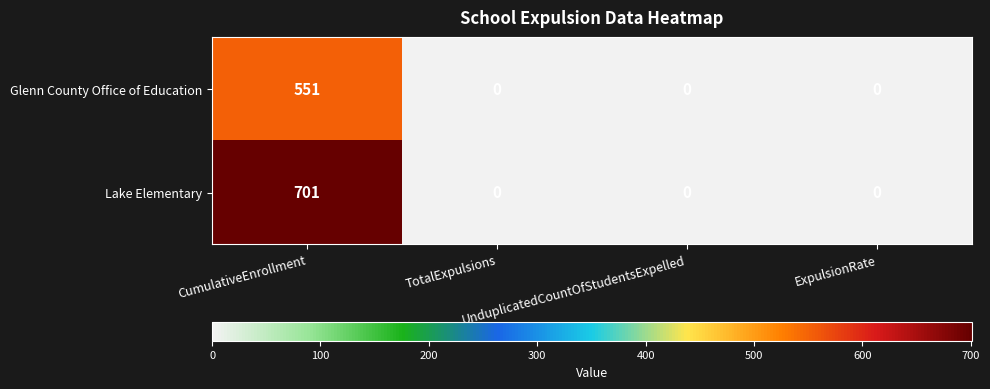

How many Glenn County Office of Education values are between 0 and 551?

4